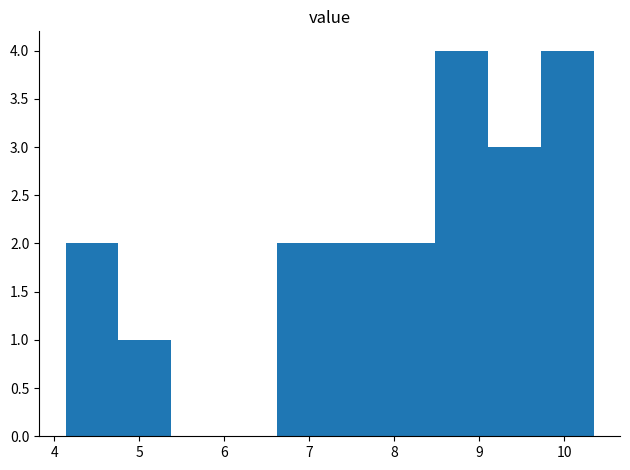

How tall is the bar that spans 8.5 to 9.1 on the x-axis? Neither the bar edges nor the heights are printed on the chart, so give them approximately, as read against the axes.

4